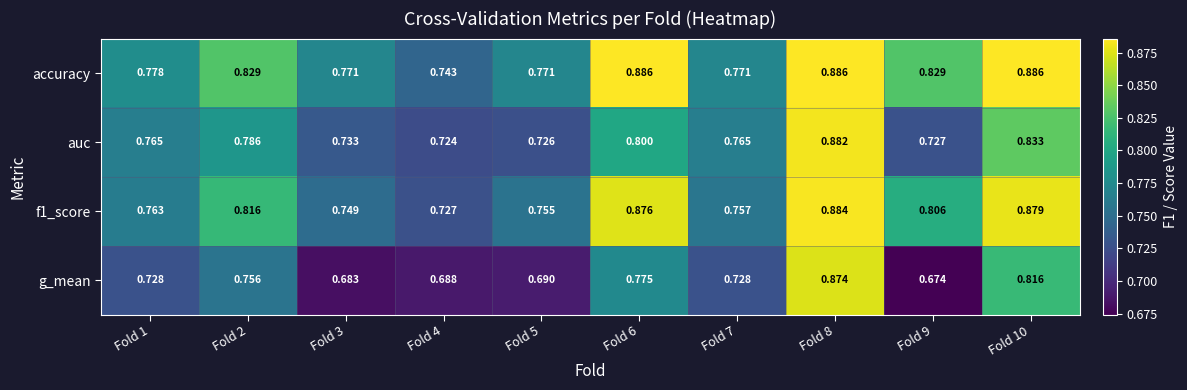

Is the value of accuracy at Fold 5 greater than the value of f1_score at Fold 5?

Yes